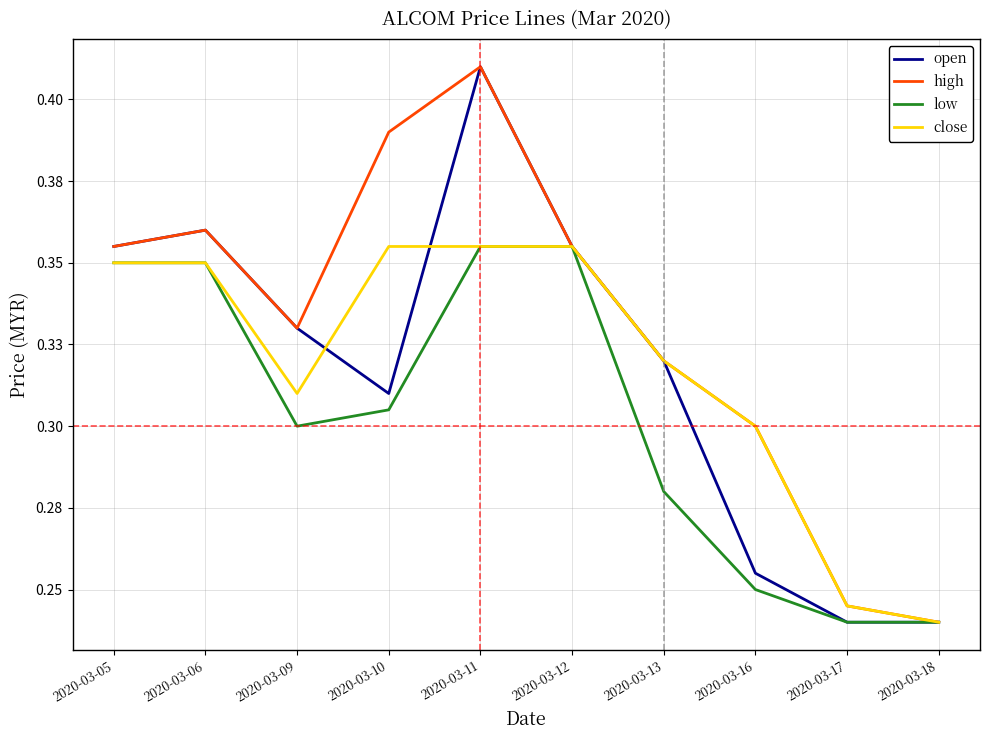

Which series has the largest total across all categories?

high